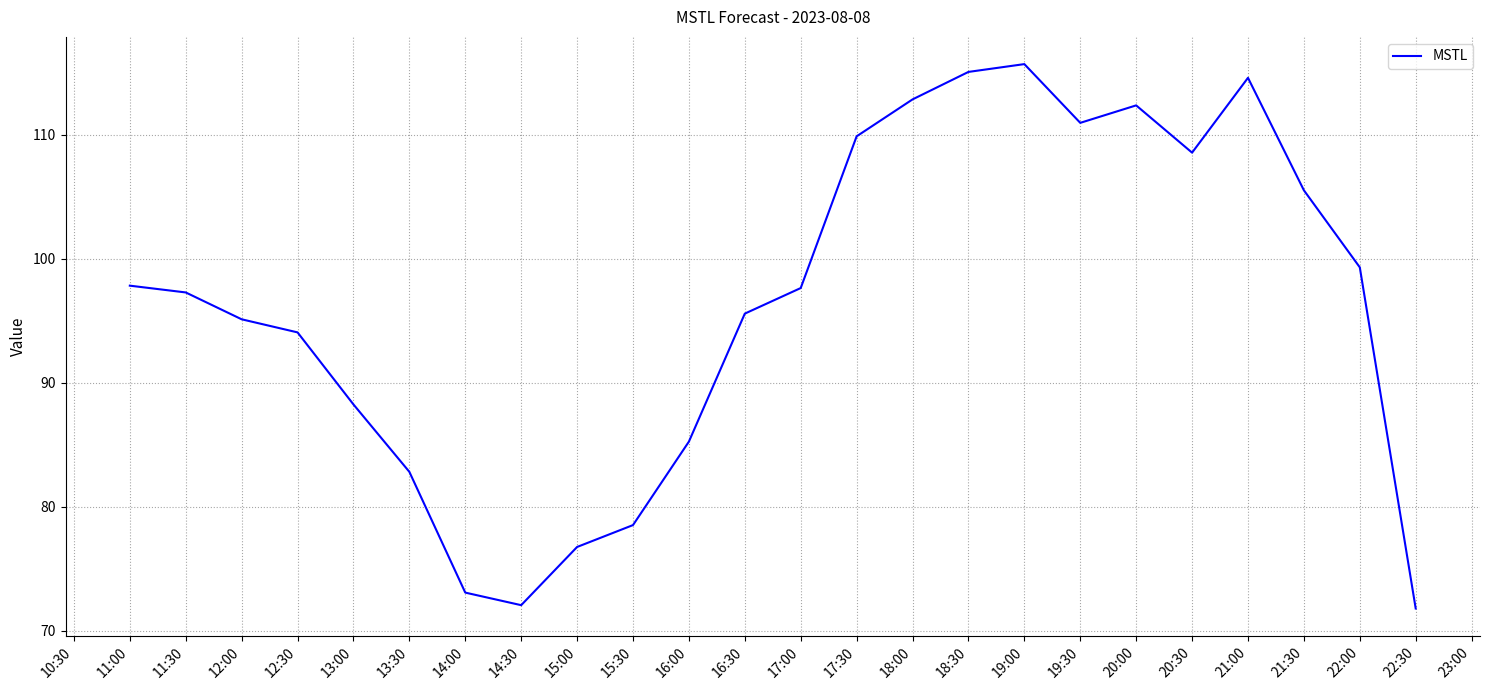

What is the sum of the values at 15:30 and 15:00?

155.3